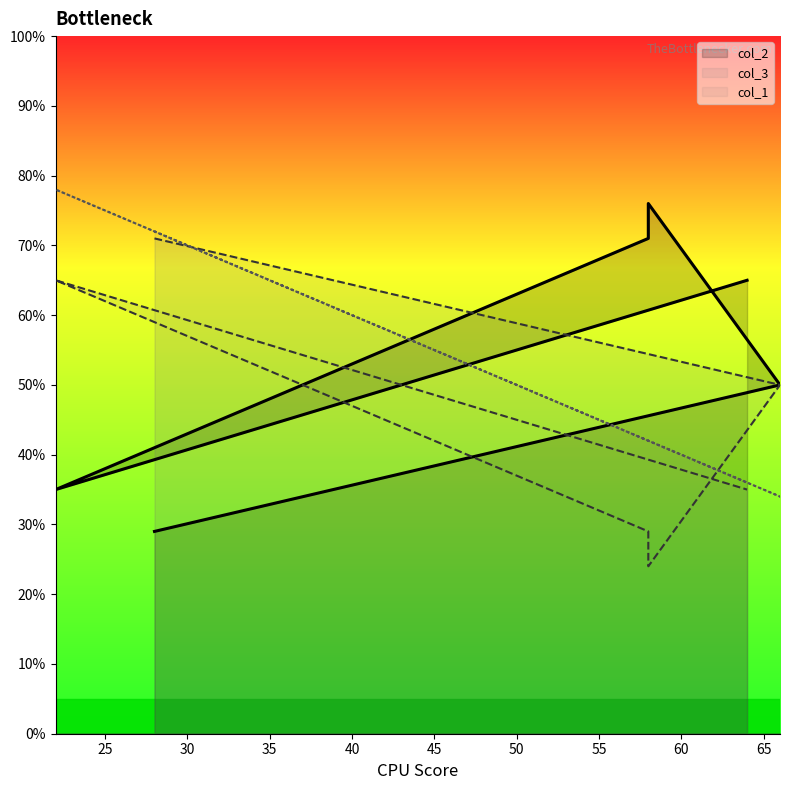

Which series has the largest range (max minus min)?

col_2